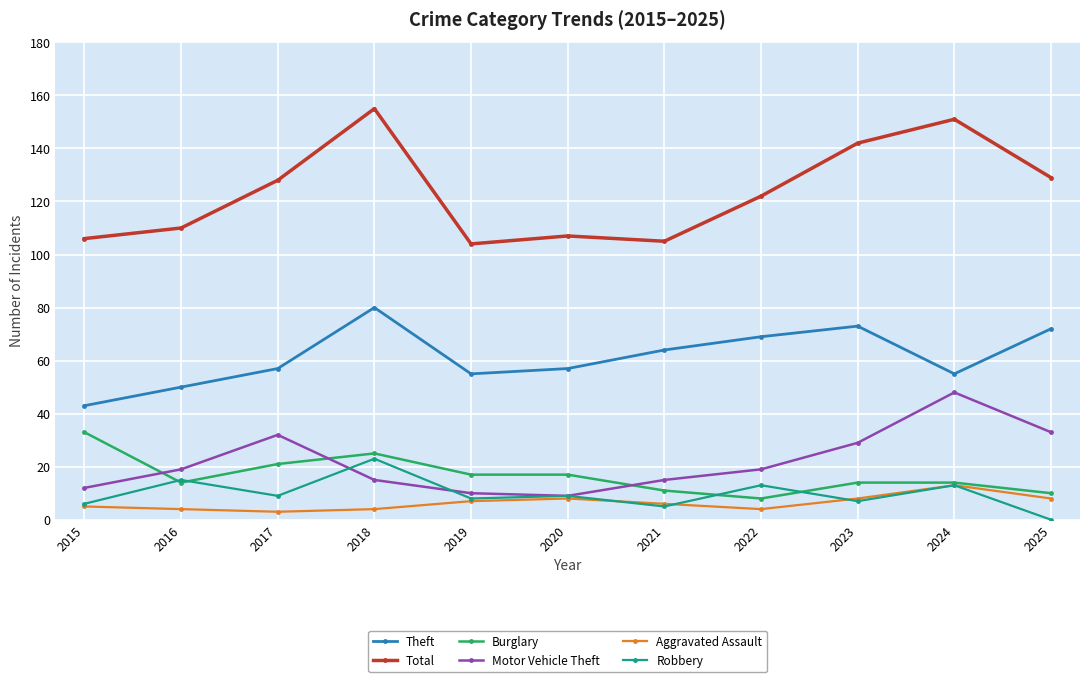

Which category has the lowest value in the Robbery series?

2025